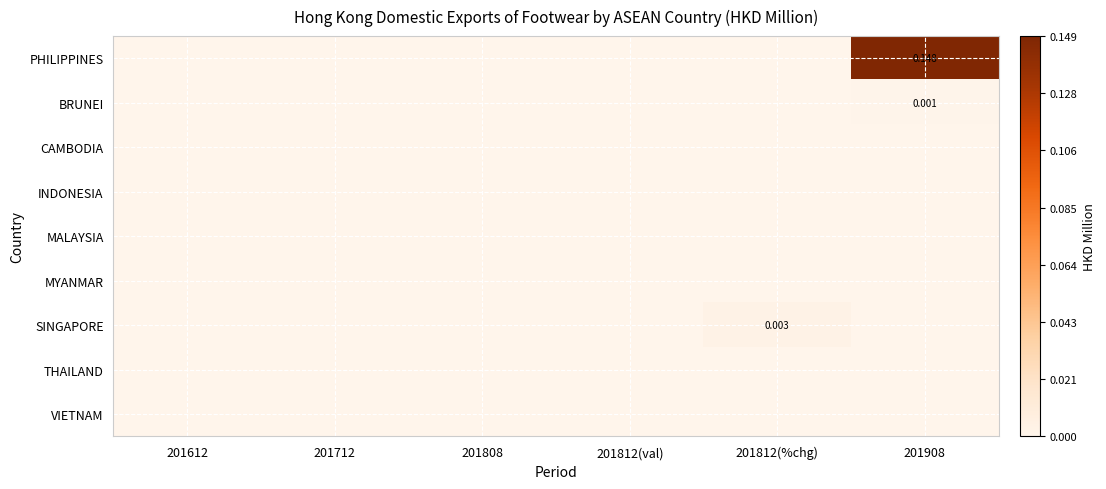

How many data points does each series have?

6